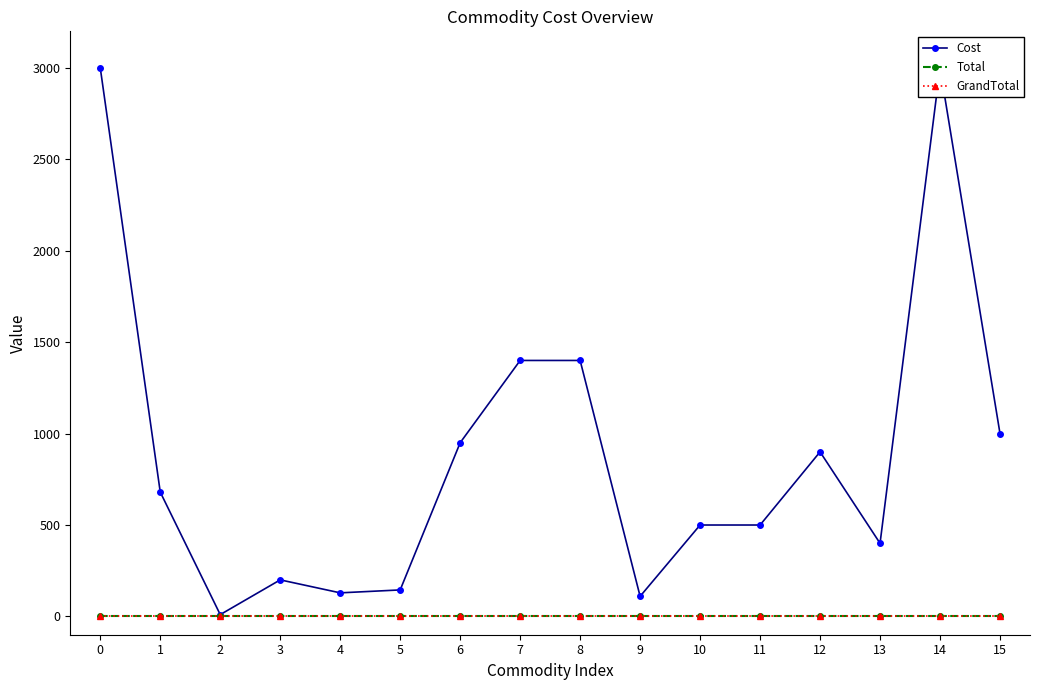

Count the number of data series in this chart.

3